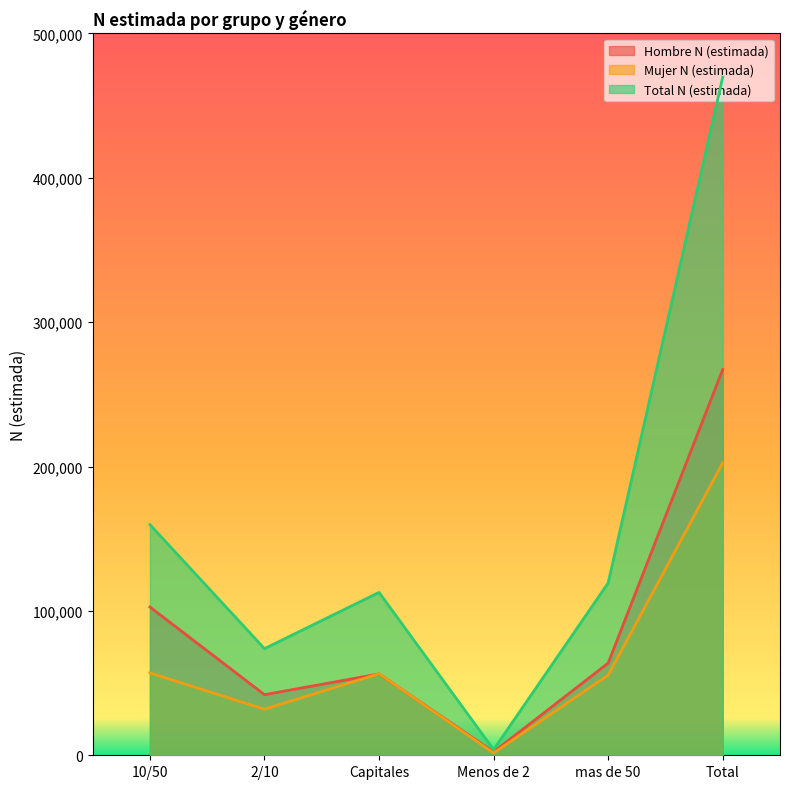

What is the label of the 5th point from the left?

mas de 50